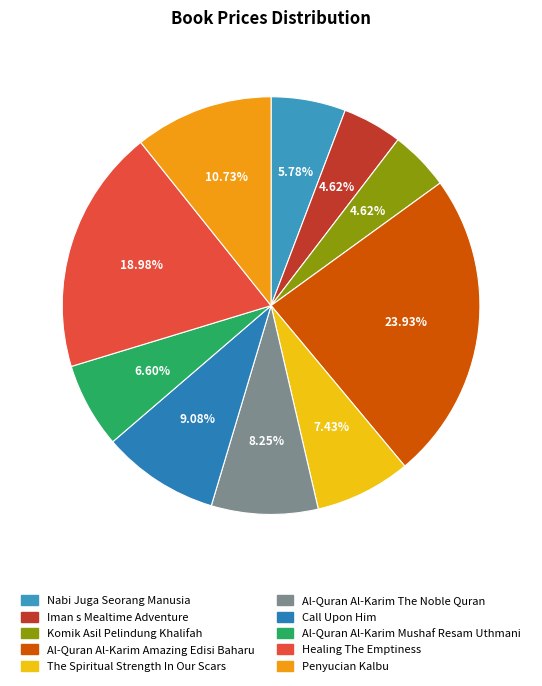

To the nearest percent, what is the combined percentage of Healing The Emptiness and Iman s Mealtime Adventure?

24%